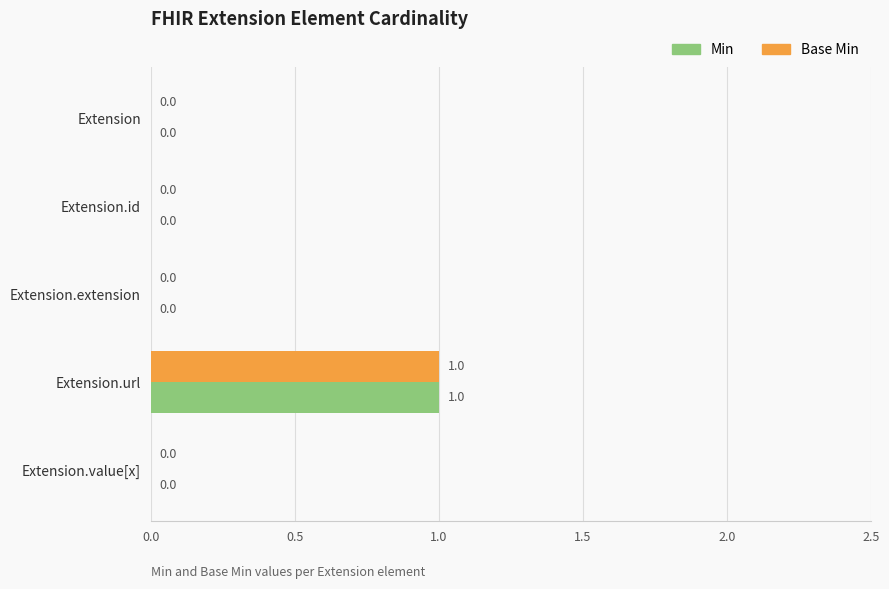

True or false: Base Min has a value of 0 at Extension.id.

True